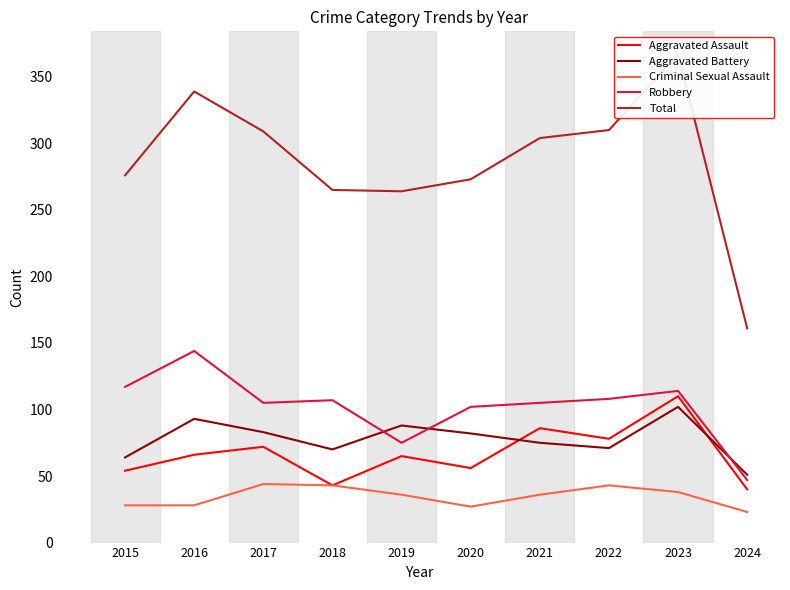

Which series has the largest total across all categories?

Total